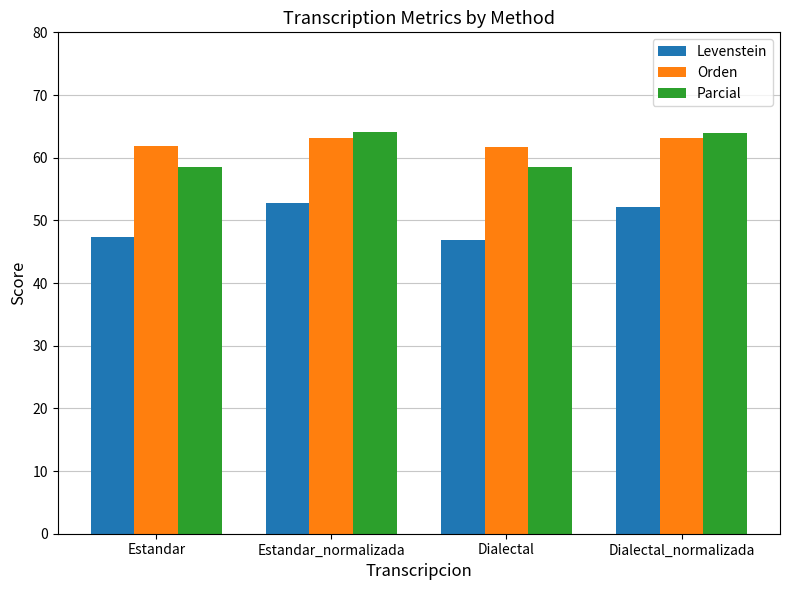

What is the label of the 2nd bar from the left?

Estandar_normalizada